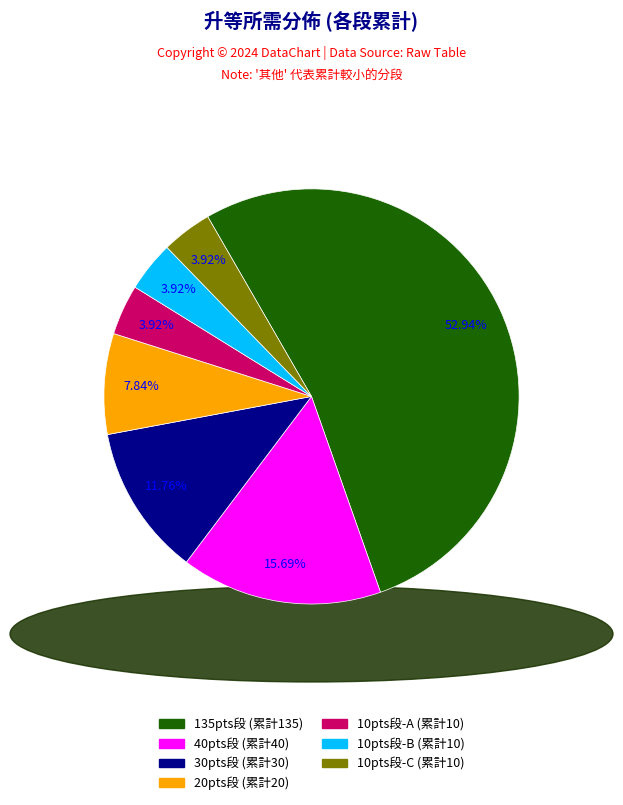

Does any single category account for the majority?

Yes